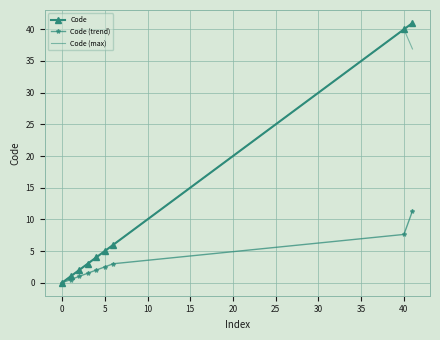

What is the highest value of the Code (max) series?

40.0